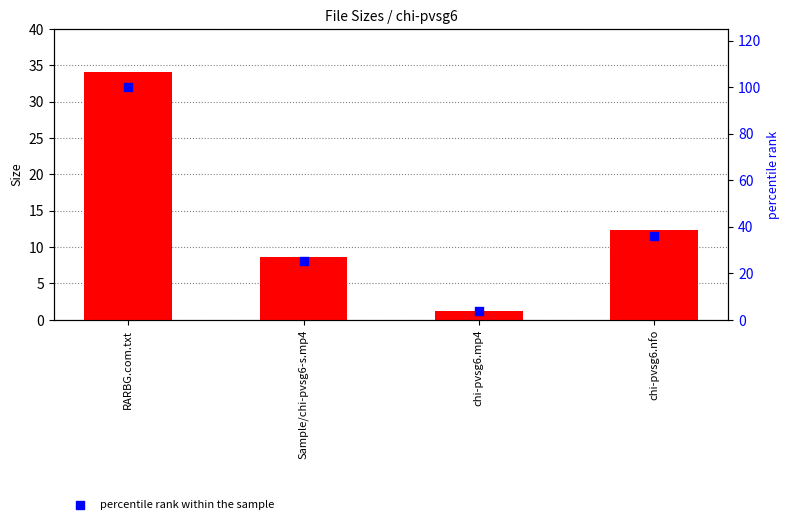

What is the total value across all series at chi-pvsg6.nfo?

48.3